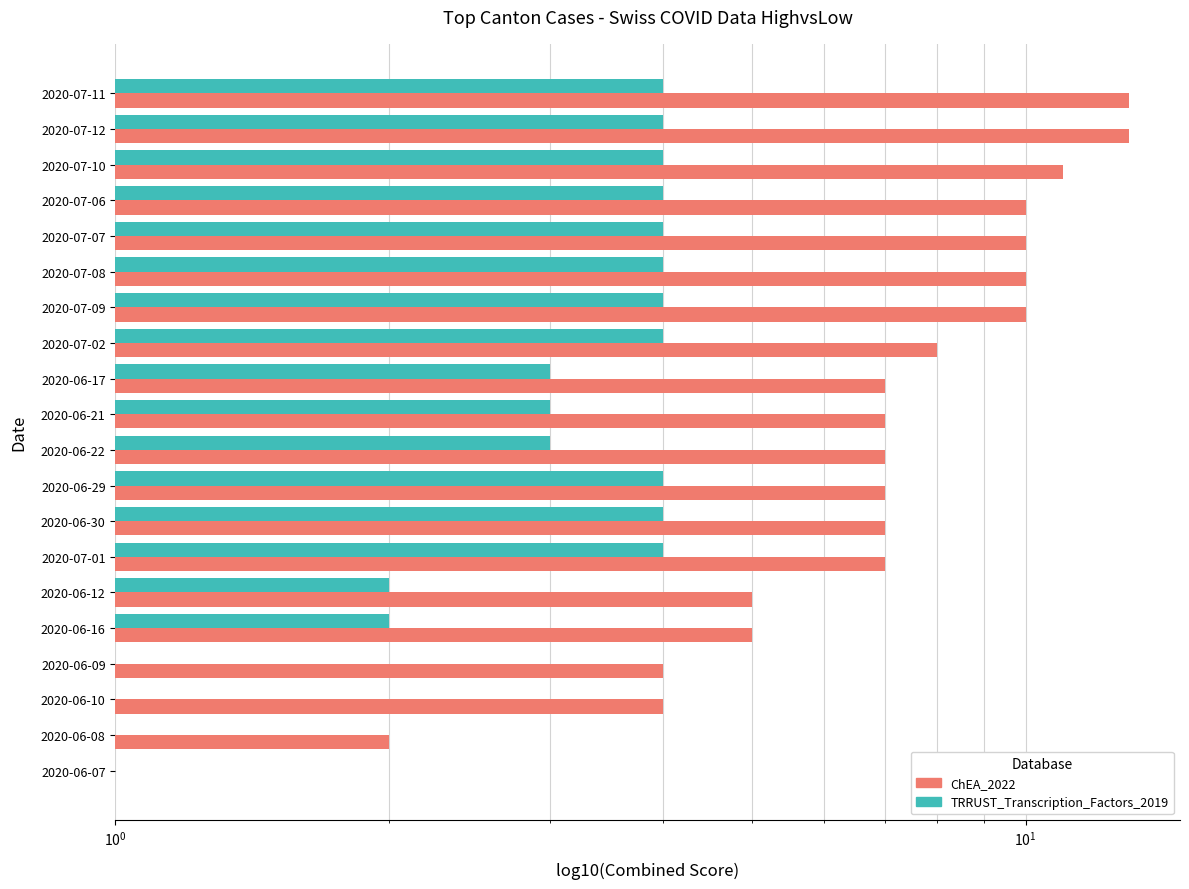

Count the number of data series in this chart.

2